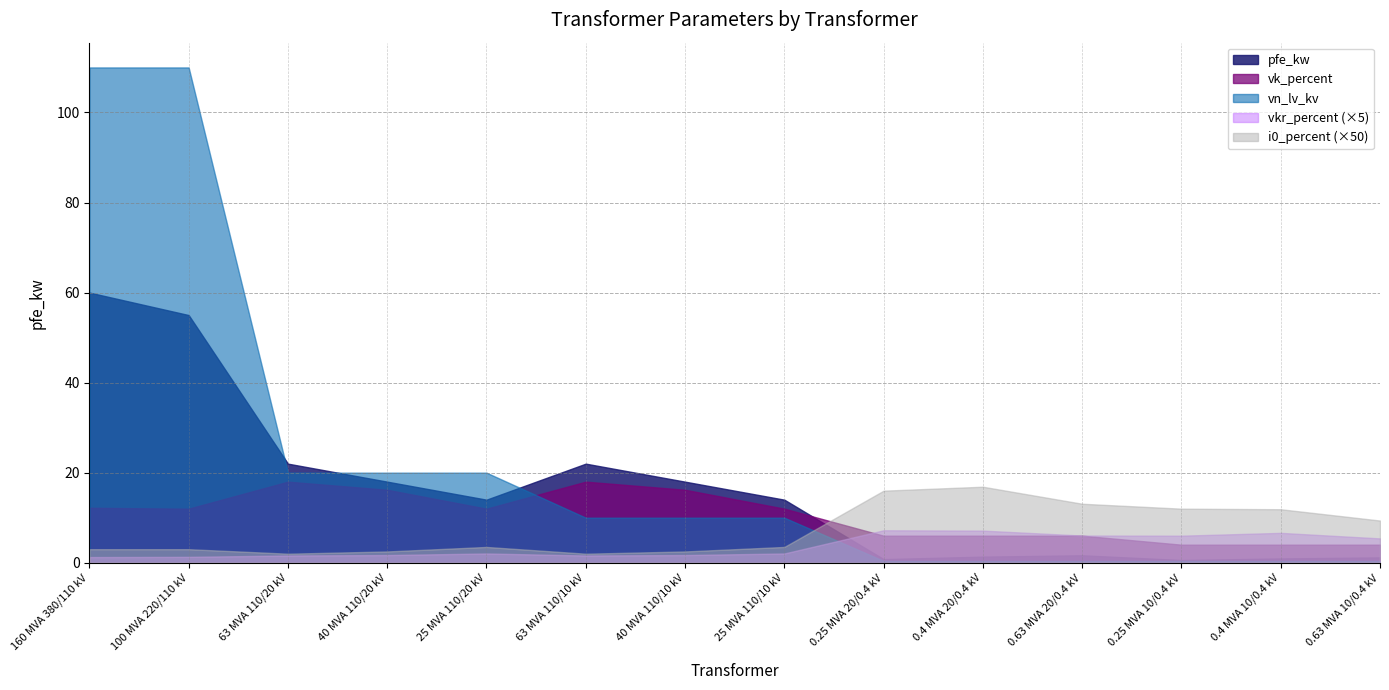

The value of vk_percent at 40 MVA 110/10 kV is 16.2. True or false?

True